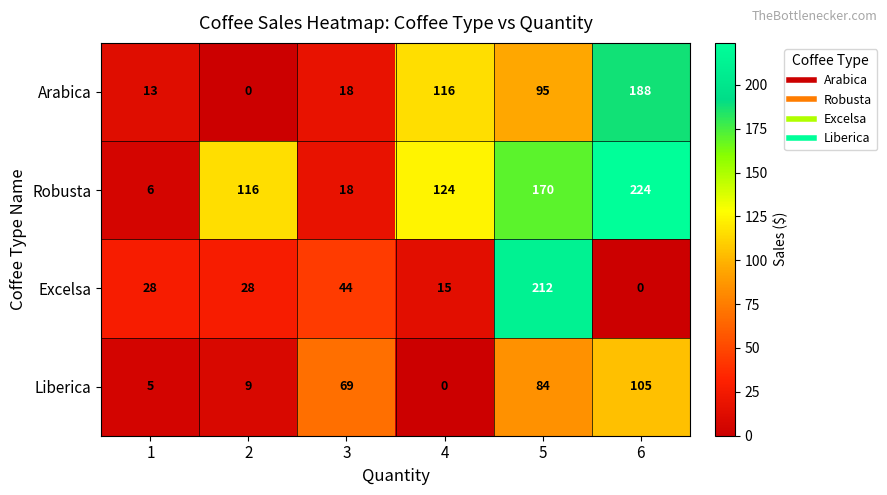

At which label is Liberica closest to 52?

3